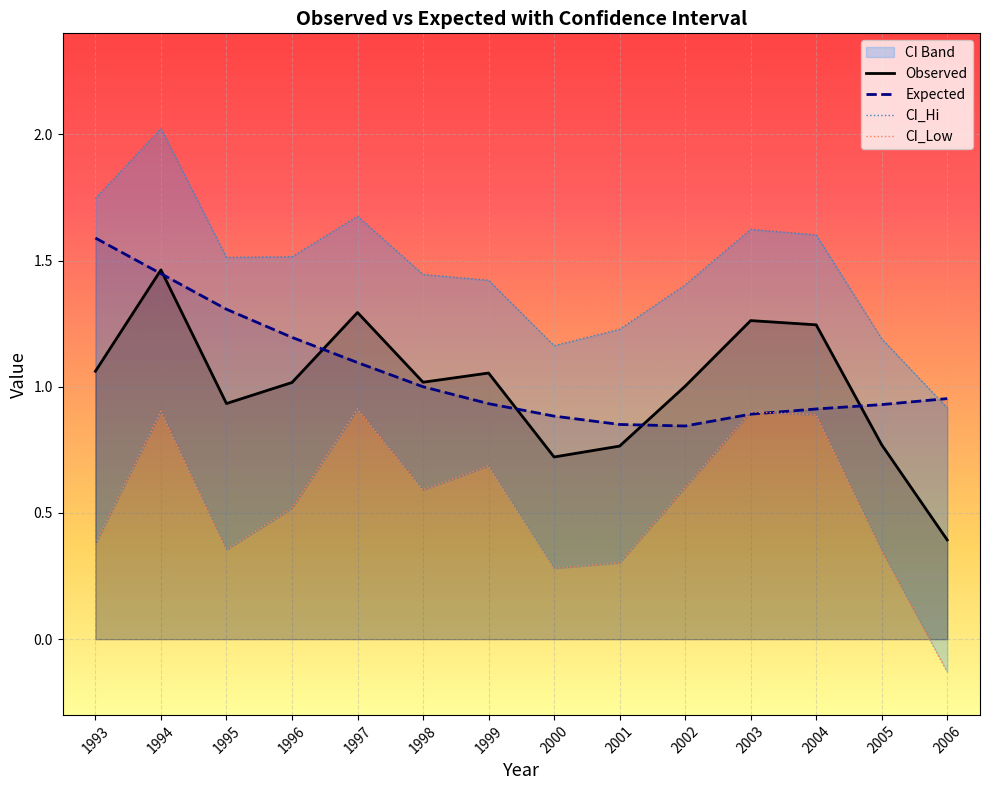

List the labels in order of CI_Low value, smallest first.

2006, 2000, 2001, 2005, 1995, 1993, 1996, 1998, 2002, 1999, 2004, 2003, 1994, 1997